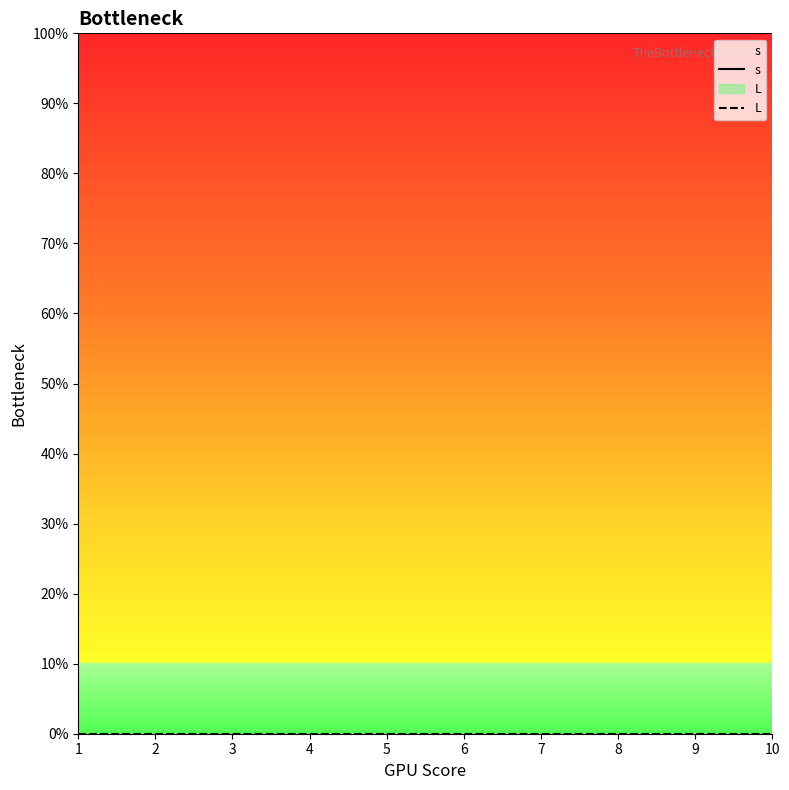

What is the minimum value for s?

1